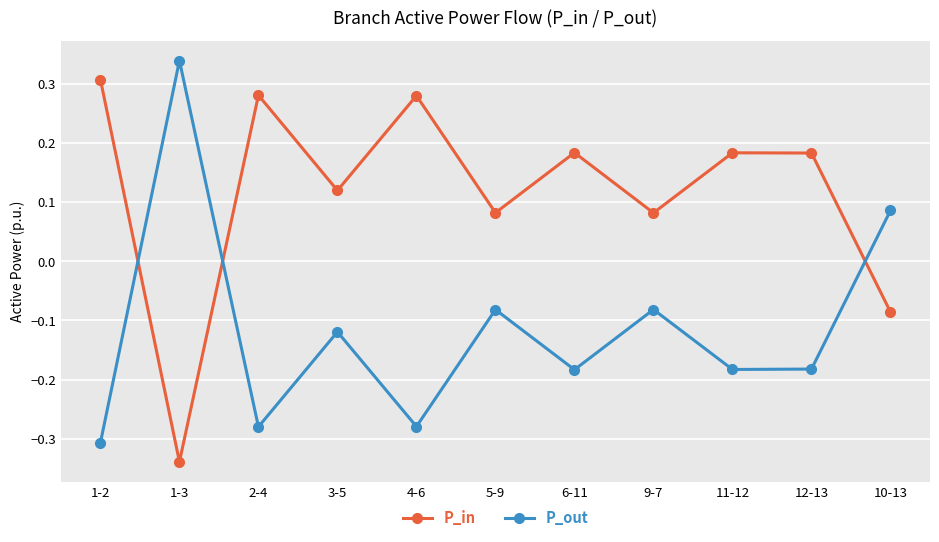

Does the chart have visible grid lines?

Yes